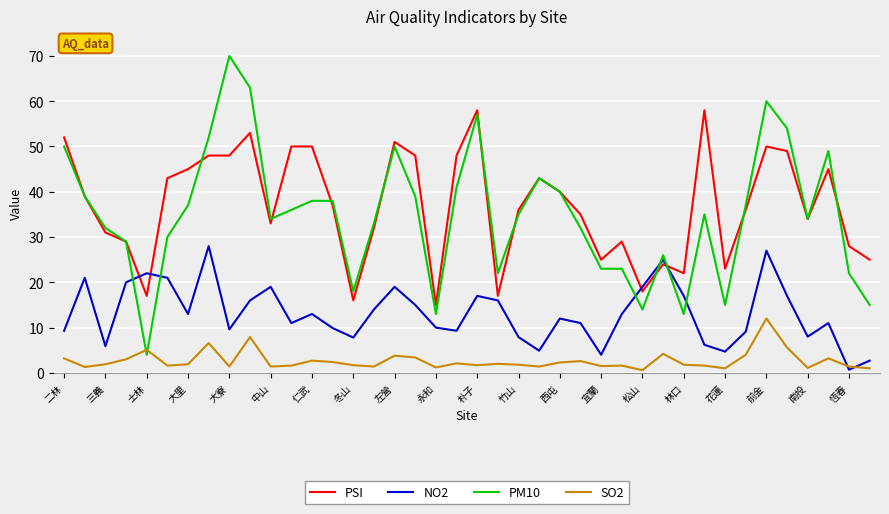

True or false: NO2 and PSI cross at least once.

True